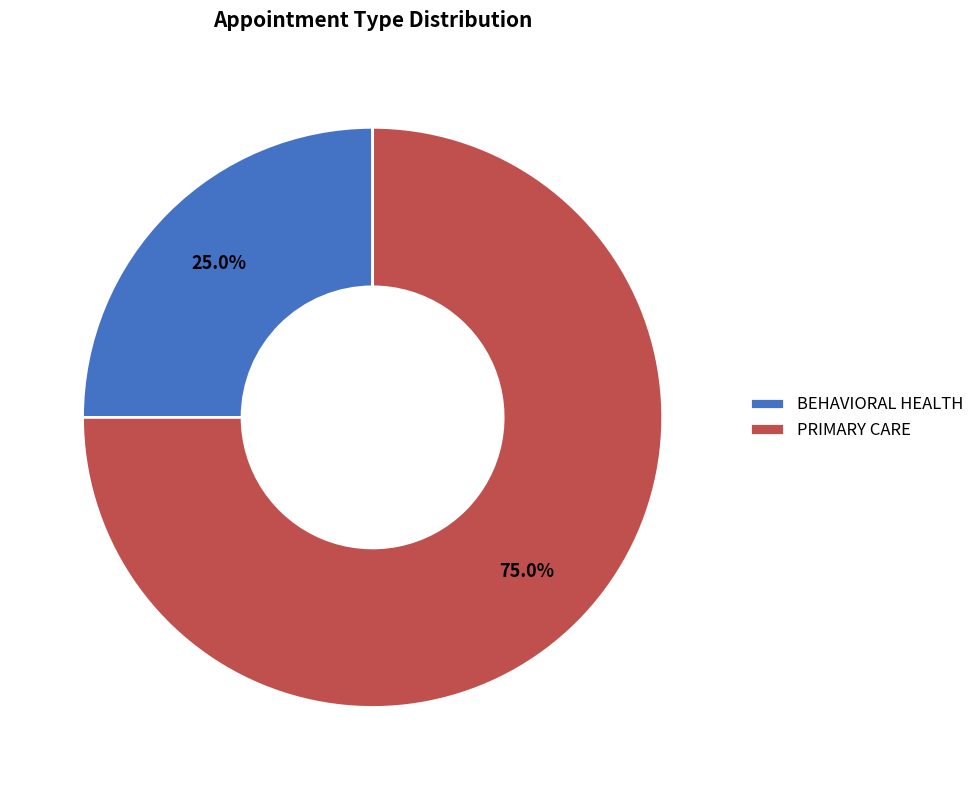

Is it true that BEHAVIORAL HEALTH is 25% of the pie?

True